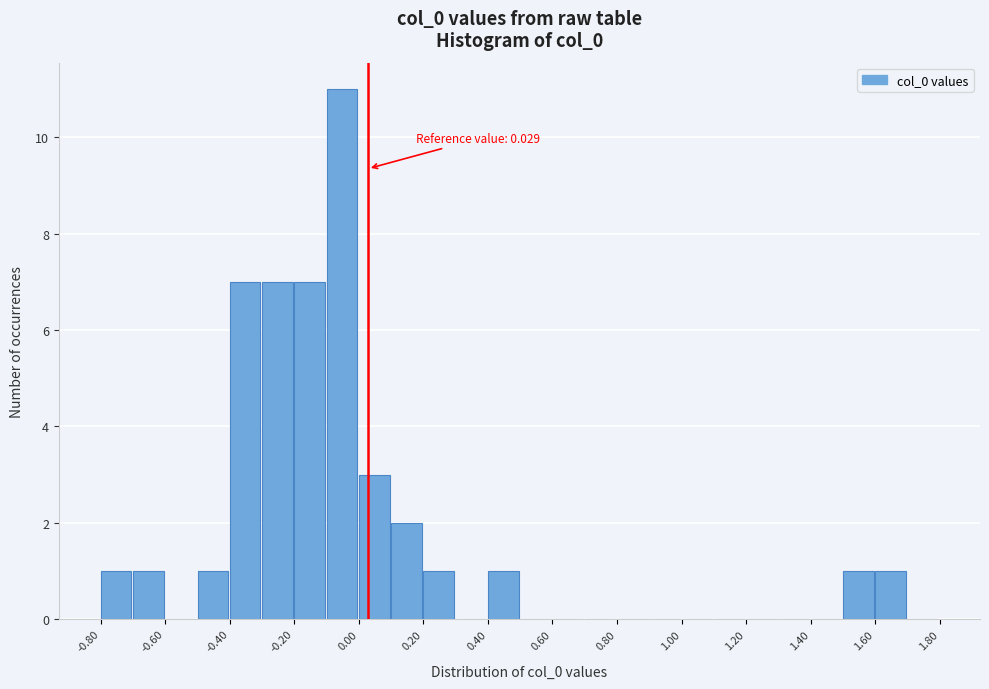

Over which range of the x-axis is the bar tallest?

-0.1 to 0.0